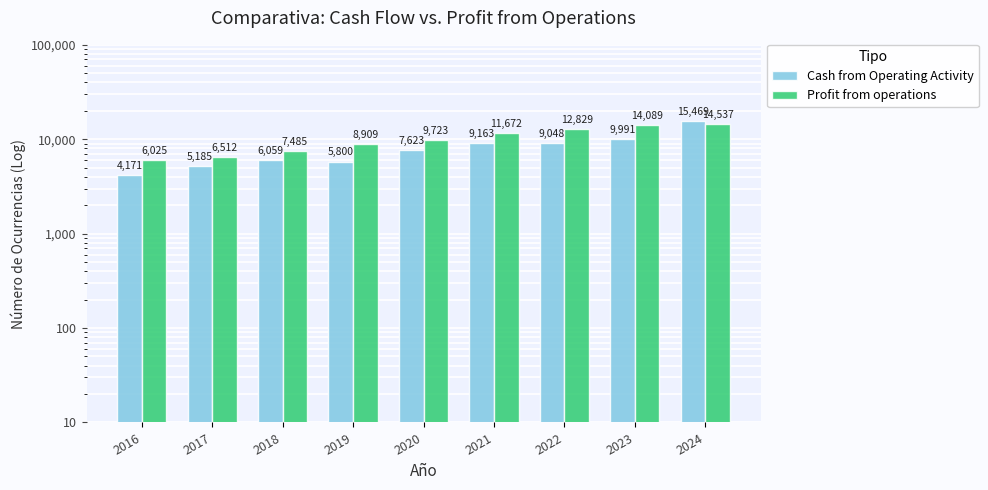

What is the value of the Profit from operations bar at the 1st from the left?

6025